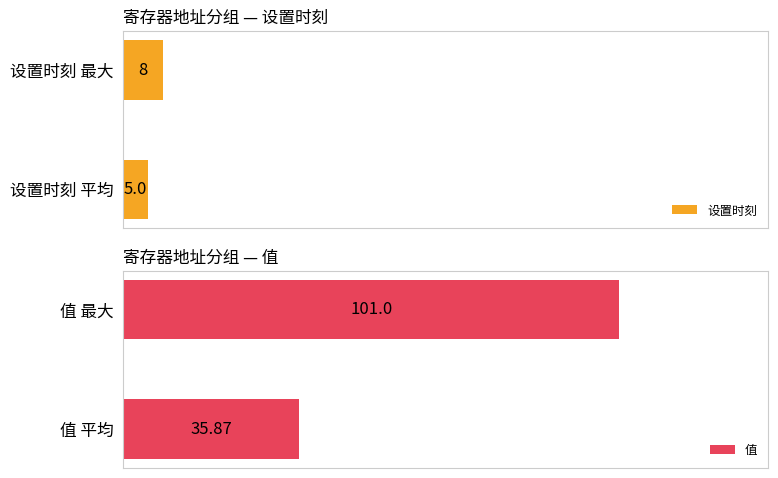

Reading left to right, list all the values displayed in this chart.

设置时刻: 5.0	8.0
值: 35.9	101.0